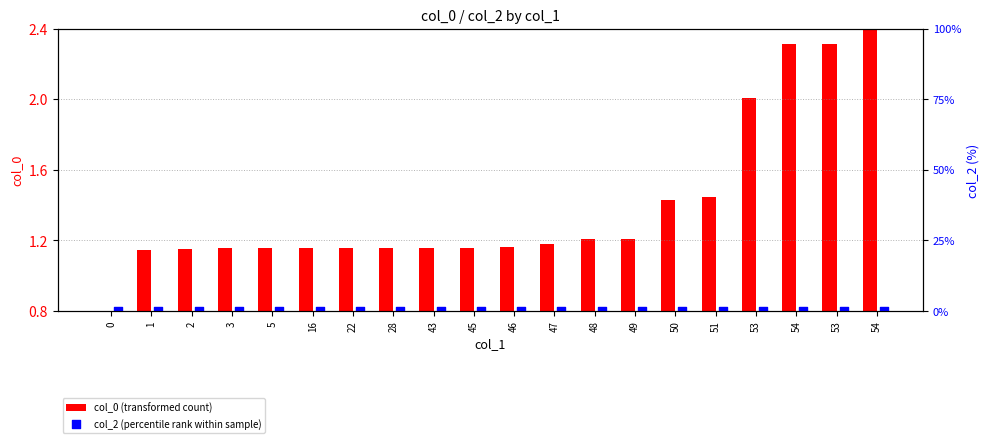

What are all the series names shown in the legend?

col_0 (transformed count), col_2 (percentile rank within sample)